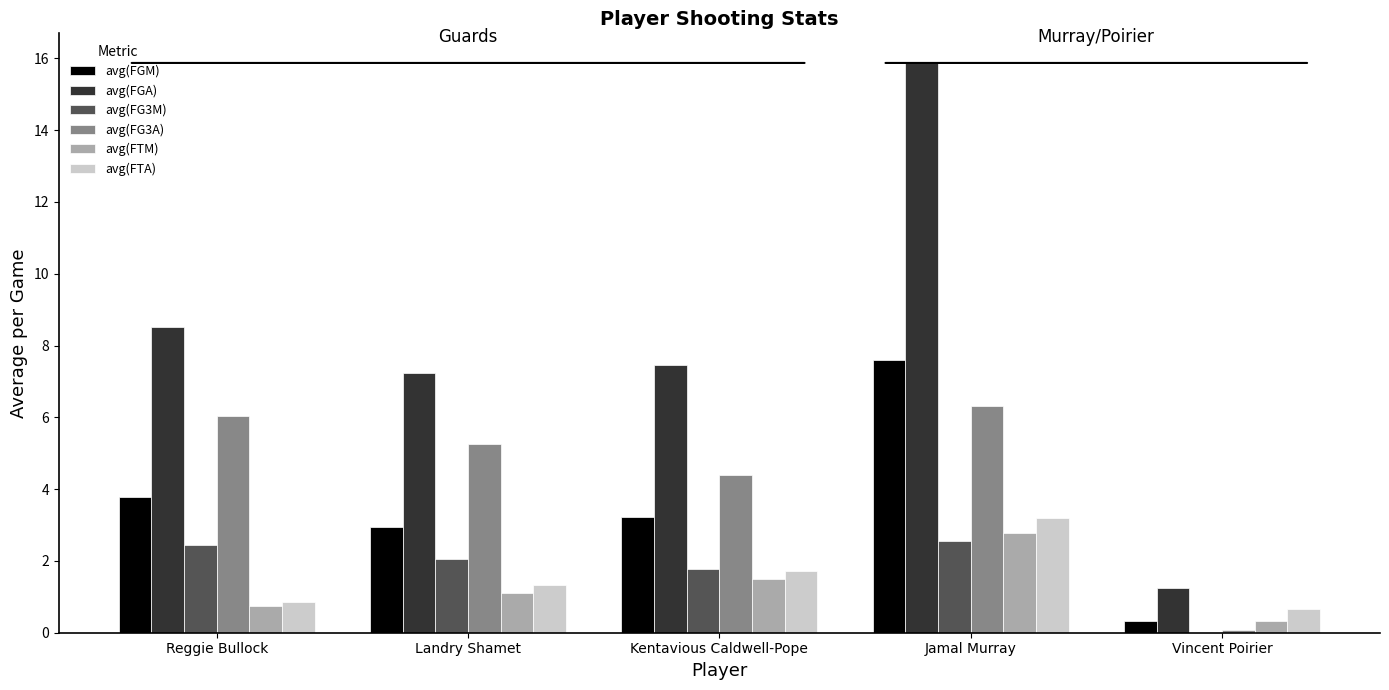

How many data points in avg(FG3A) are above 5?

3